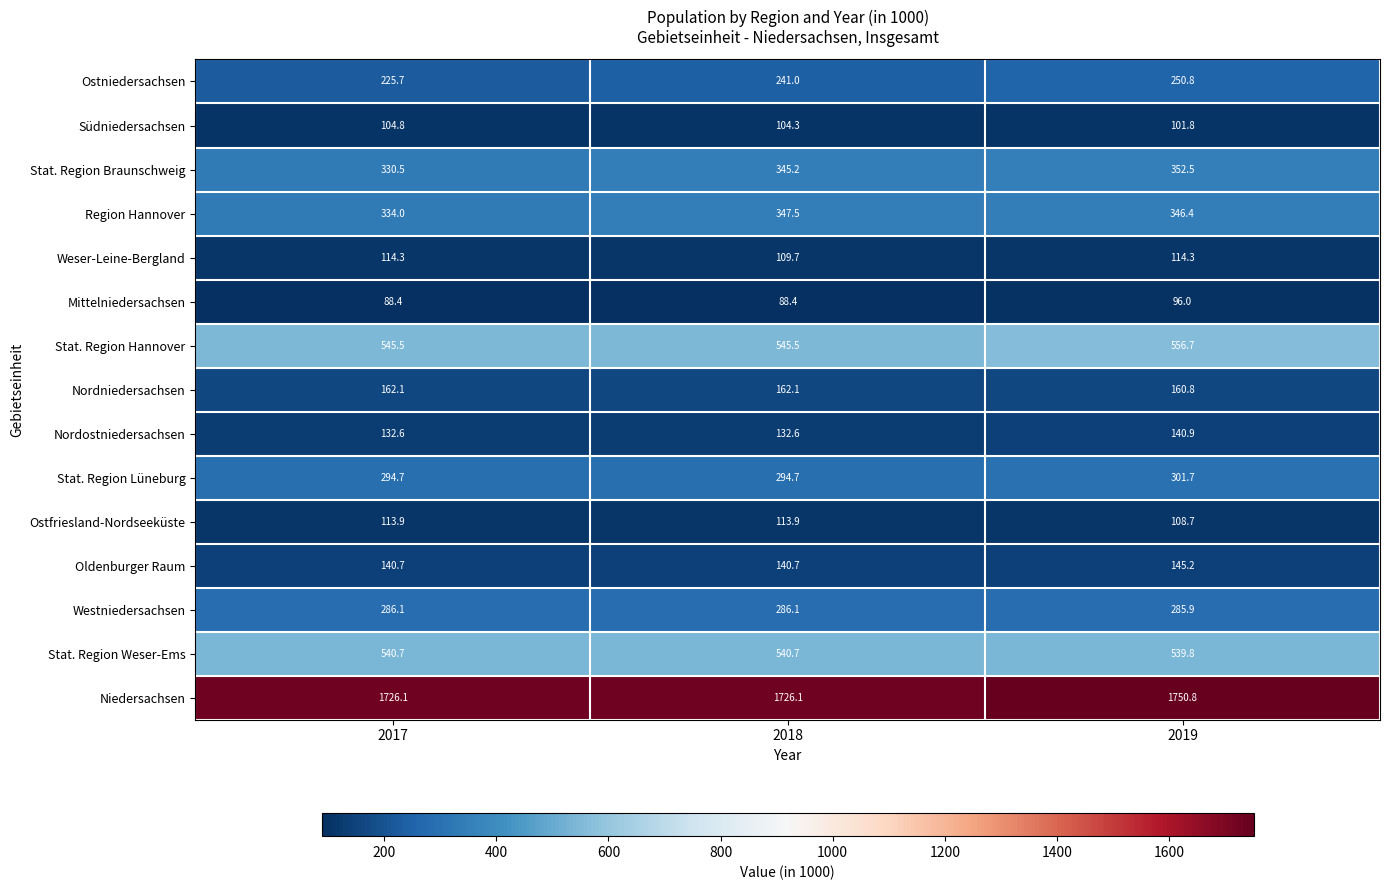

Which series has the largest total across all categories?

Niedersachsen